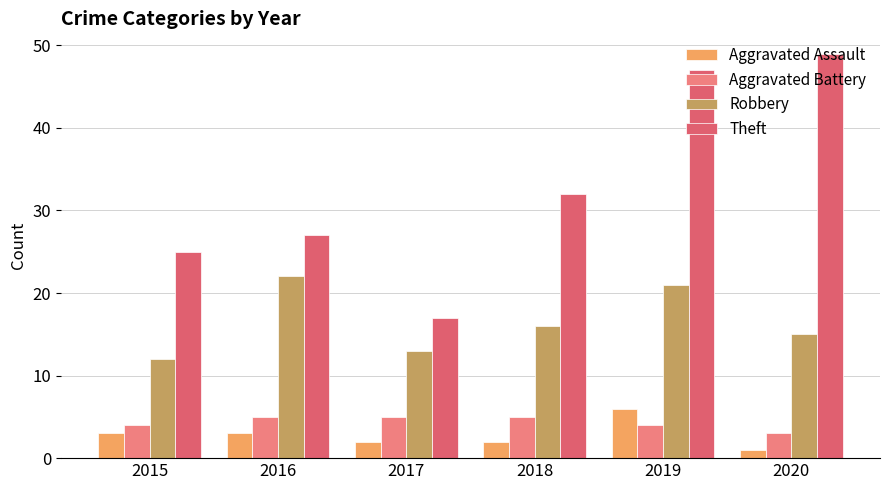

At which label does Theft first exceed 32?

2019